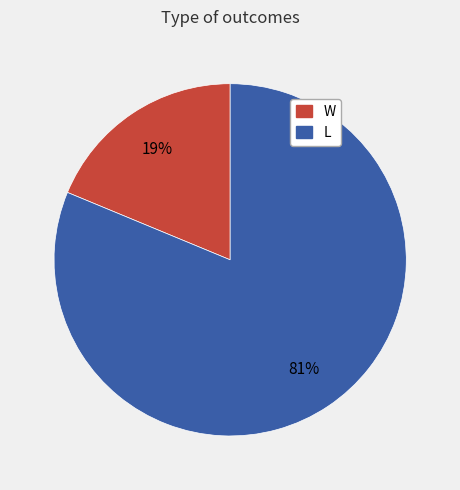

What is the largest slice in the pie chart?

L